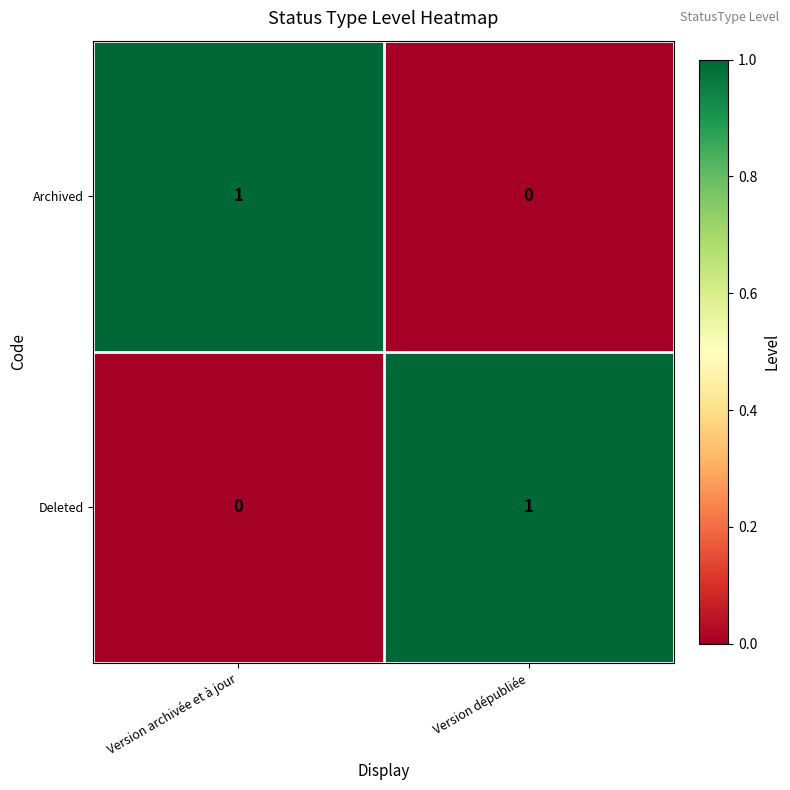

The Deleted series shows 0 at Version archivée et à jour. True or false?

True